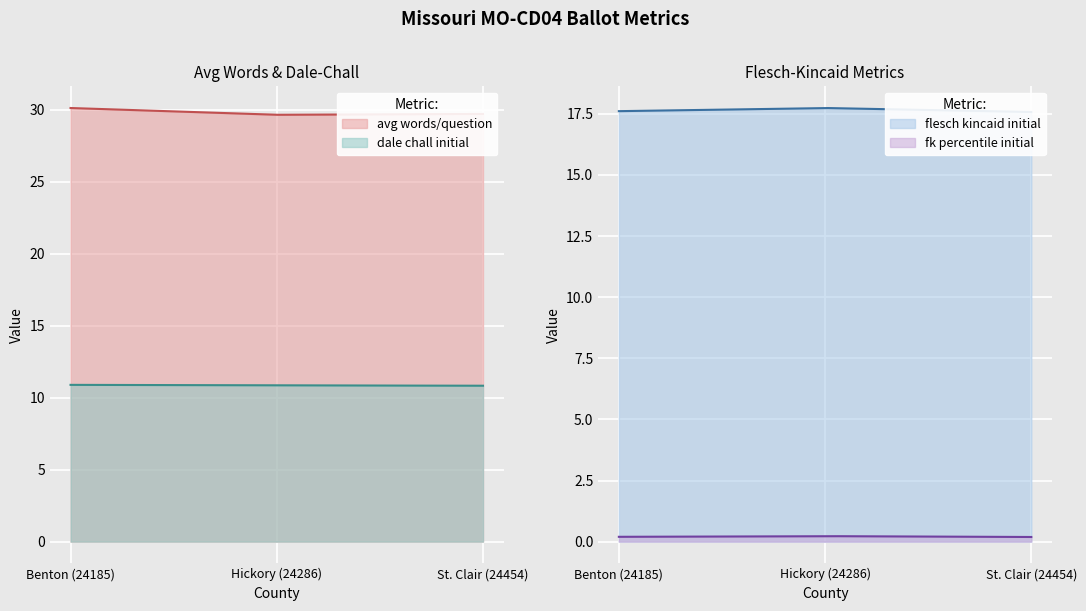

What is the minimum value for flesch_kincaid_initial?

17.6